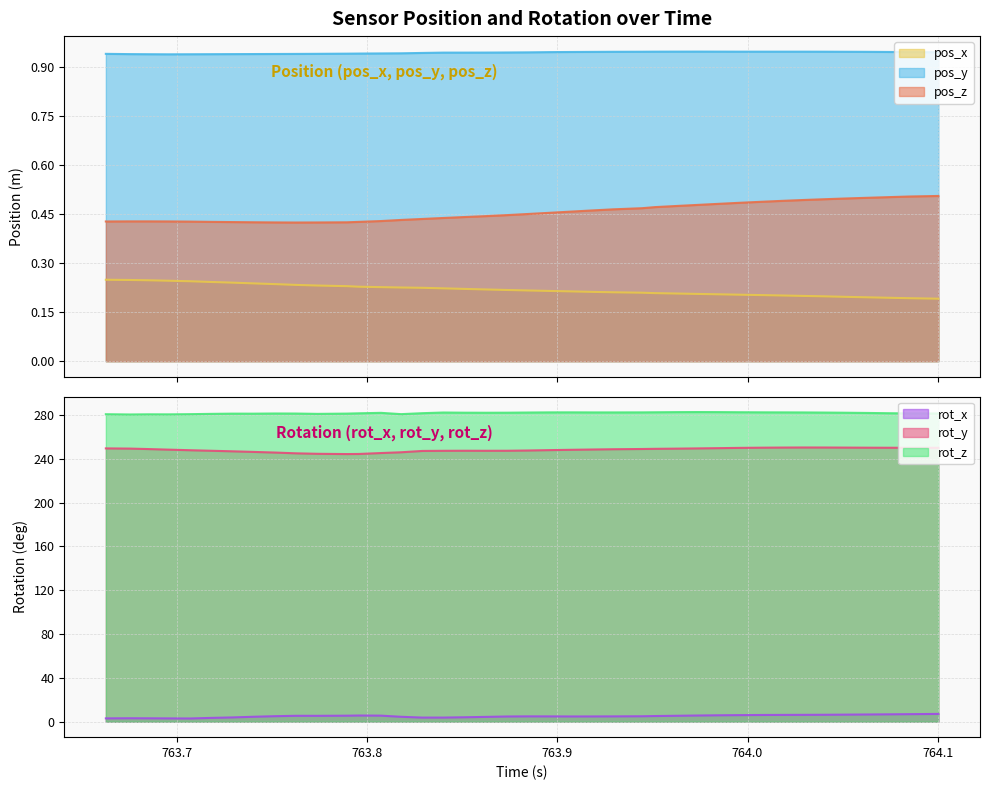

Reading left to right, list all the values displayed in this chart.

pos_x: 0.2	0.2	0.2	0.2	0.2	0.2	0.2	0.2	0.2	0.2	0.2	0.2	0.2	0.2	0.2	0.2	0.2	0.2	0.2	0.2	0.2	0.2	0.2	0.2	0.2	0.2	0.2	0.2	0.2	0.2	0.2	0.2	0.2	0.2	0.2	0.2	0.2	0.2	0.2	0.2
pos_y: 0.9	0.9	0.9	0.9	0.9	0.9	0.9	0.9	0.9	0.9	0.9	0.9	0.9	0.9	0.9	0.9	0.9	0.9	0.9	0.9	0.9	0.9	0.9	0.9	0.9	0.9	0.9	0.9	0.9	0.9	0.9	0.9	0.9	0.9	0.9	0.9	0.9	0.9	0.9	0.9
pos_z: 0.4	0.4	0.4	0.4	0.4	0.4	0.4	0.4	0.4	0.4	0.4	0.4	0.4	0.4	0.4	0.4	0.4	0.4	0.4	0.4	0.5	0.5	0.5	0.5	0.5	0.5	0.5	0.5	0.5	0.5	0.5	0.5	0.5	0.5	0.5	0.5	0.5	0.5	0.5	0.5
rot_x: 3.0	3.1	3.1	3.0	2.9	3.5	3.9	4.5	5.0	5.4	5.3	5.5	5.6	5.5	4.5	3.7	3.7	4.0	4.4	4.7	4.9	4.8	4.8	4.8	4.8	4.9	5.1	5.4	5.6	5.8	6.0	6.1	6.2	6.2	6.3	6.4	6.6	6.7	6.9	7.1
rot_y: 249.4	249.2	248.8	248.3	247.7	247.2	246.8	246.2	245.6	244.9	244.5	244.2	244.3	245.2	245.9	247.1	247.2	247.3	247.2	247.3	247.5	247.8	248.1	248.4	248.6	248.9	249.0	249.2	249.4	249.6	249.9	250.1	250.2	250.2	250.2	250.1	250.1	250.0	250.0	249.9
rot_z: 280.6	280.4	280.5	280.5	280.7	280.9	281.1	281.1	281.3	281.2	280.9	281.2	281.4	281.9	280.7	281.5	282.1	282.0	281.9	282.0	282.1	282.3	282.3	282.2	282.2	282.3	282.4	282.5	282.6	282.5	282.4	282.3	282.3	282.2	282.1	282.0	281.8	281.5	281.4	281.3